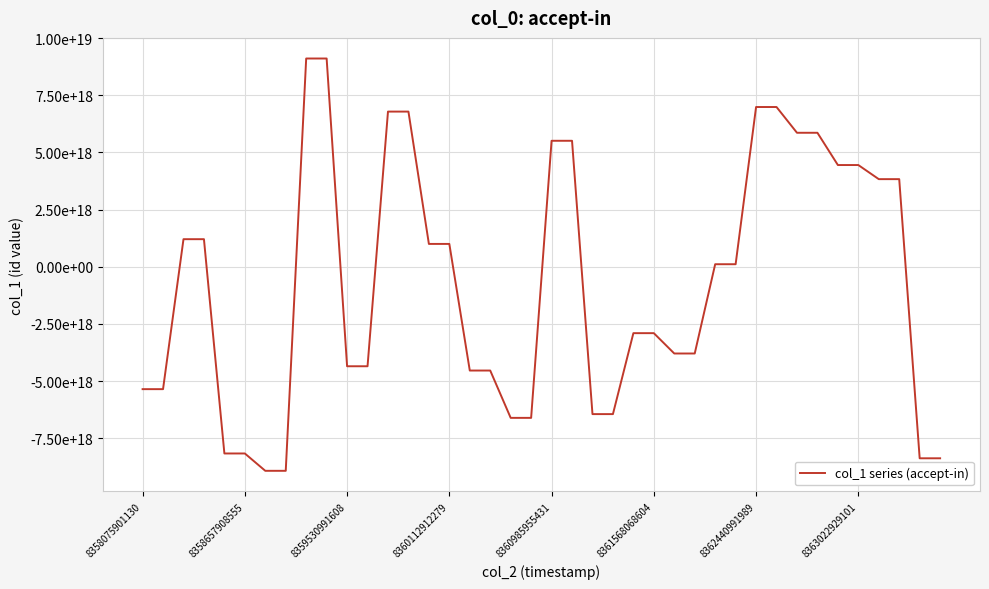

What is the average value?

-732532480611987456